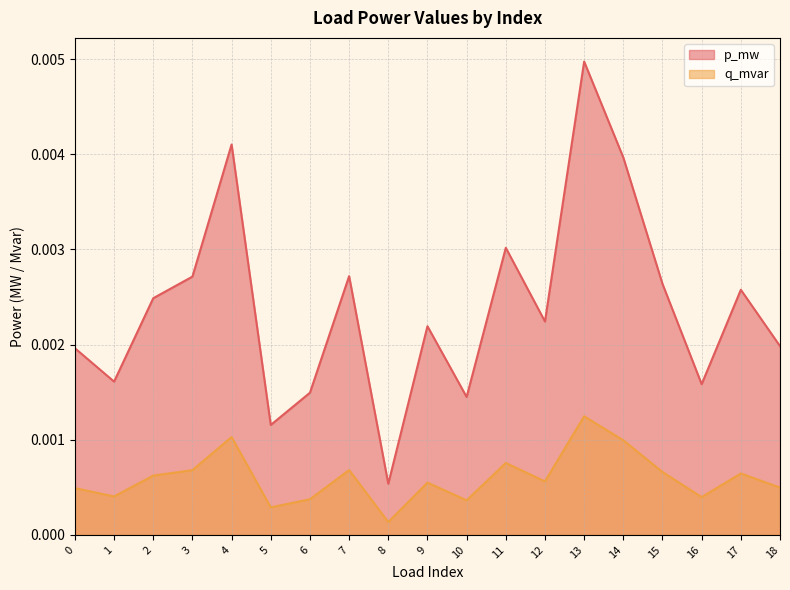

Rank the series by their maximum value, from lowest to highest.

q_mvar, p_mw